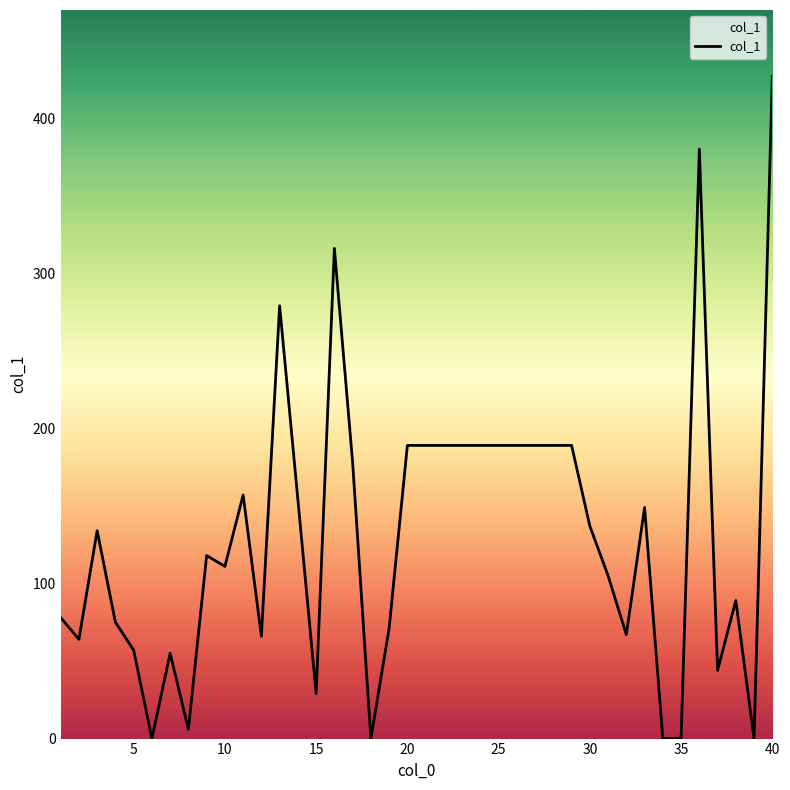

Count the number of data series in this chart.

1